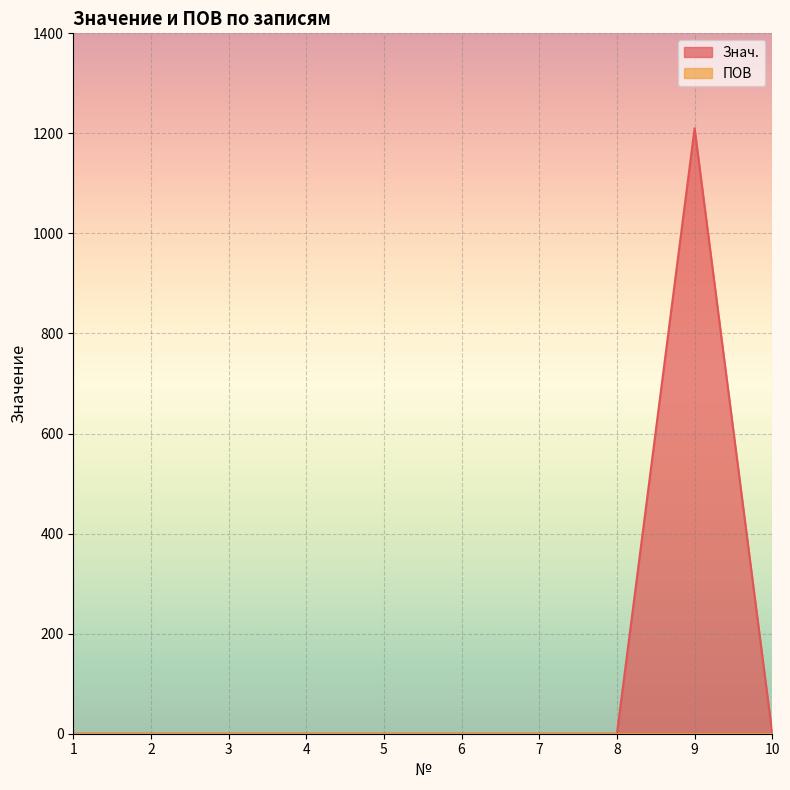

Which has a higher value, 10 or 3?

10